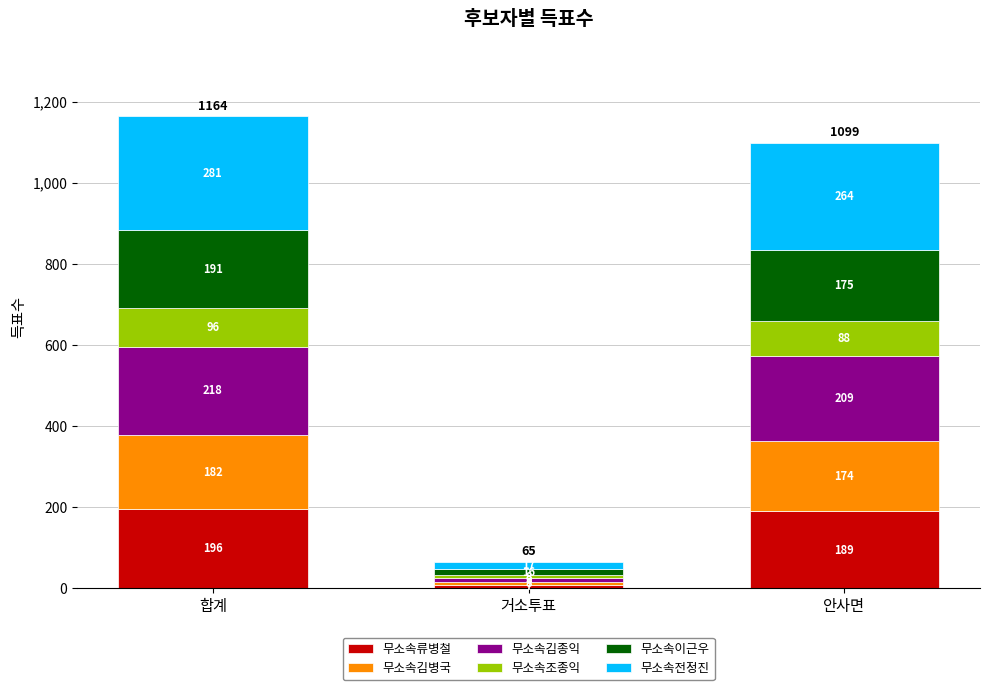

Is it true that 무소속류병철 equals 95 at 안사면?

False